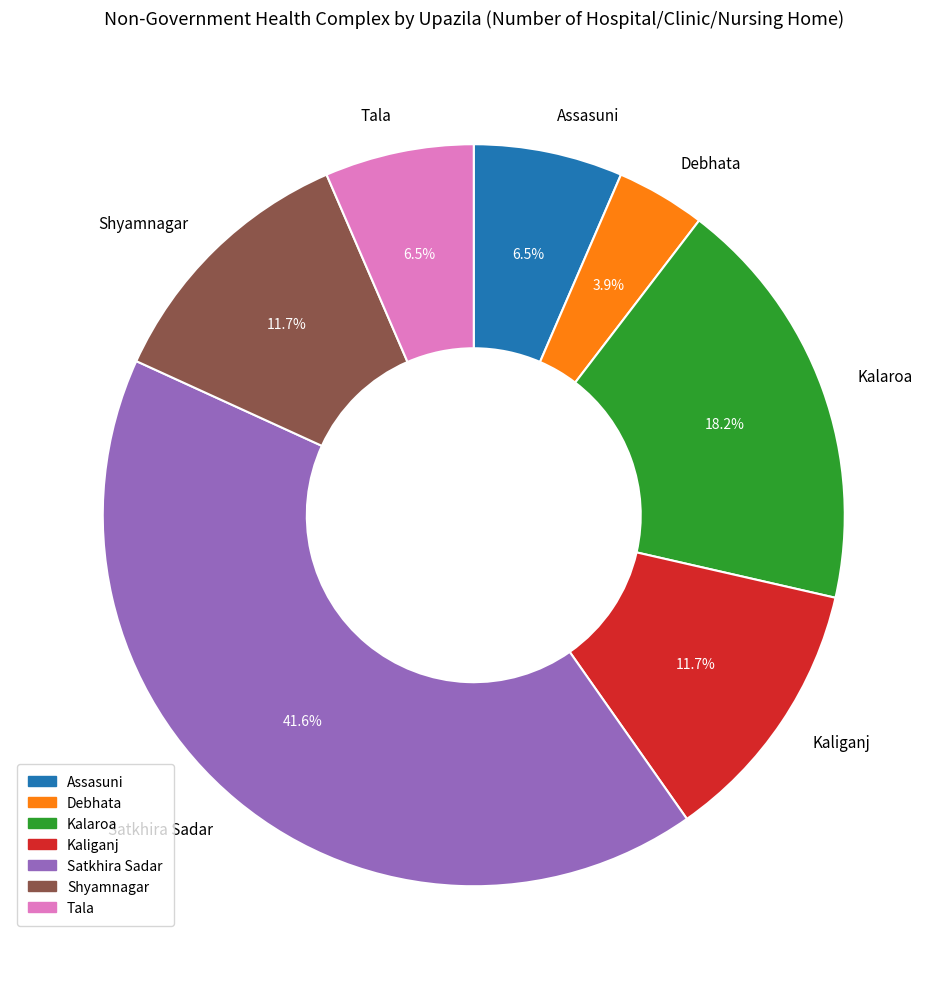

Count the number of slices in the pie.

7